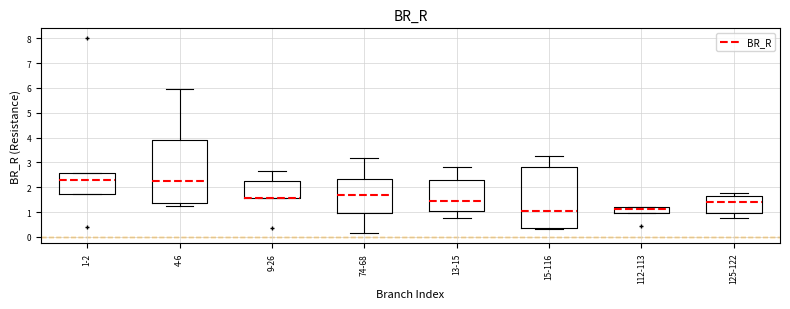

Where is the lower edge of the box for 1-2 on the y-axis? The values are not printed on the chart, so give them approximately, as read against the axis.

1.7